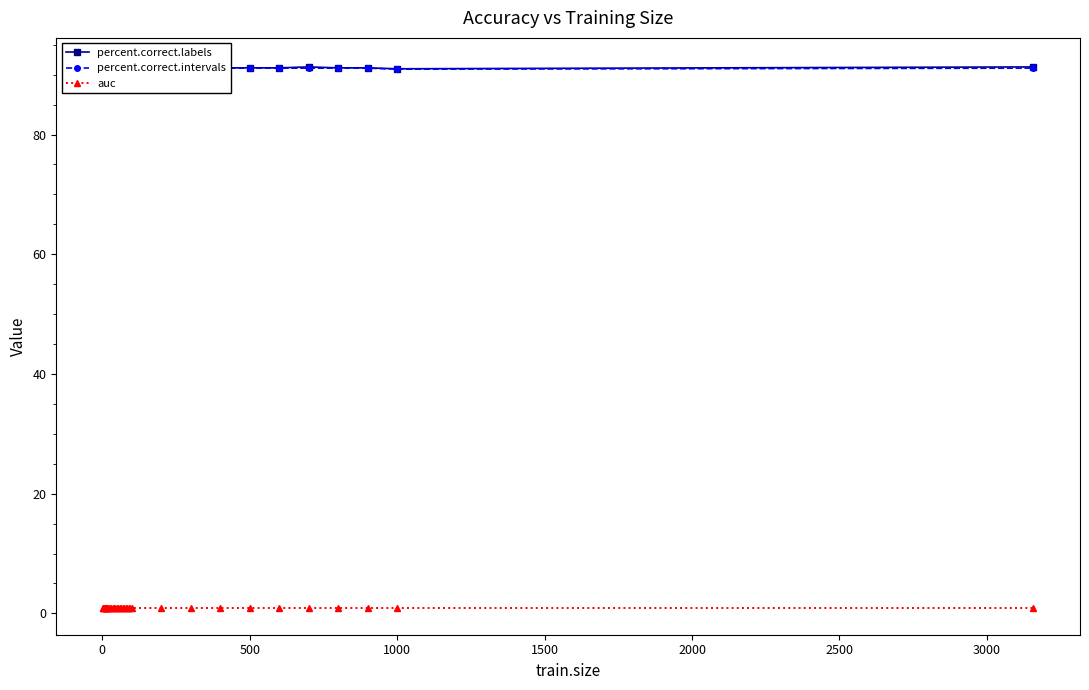

What is the total value across all series at 500?

183.2